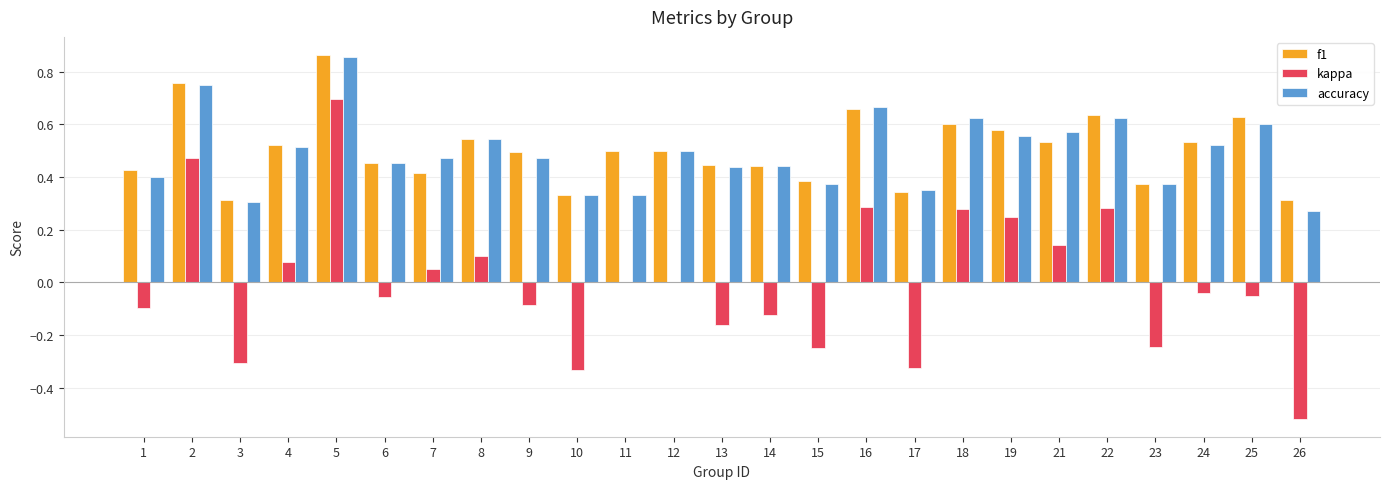

At which category is the sum across all series the highest?

5